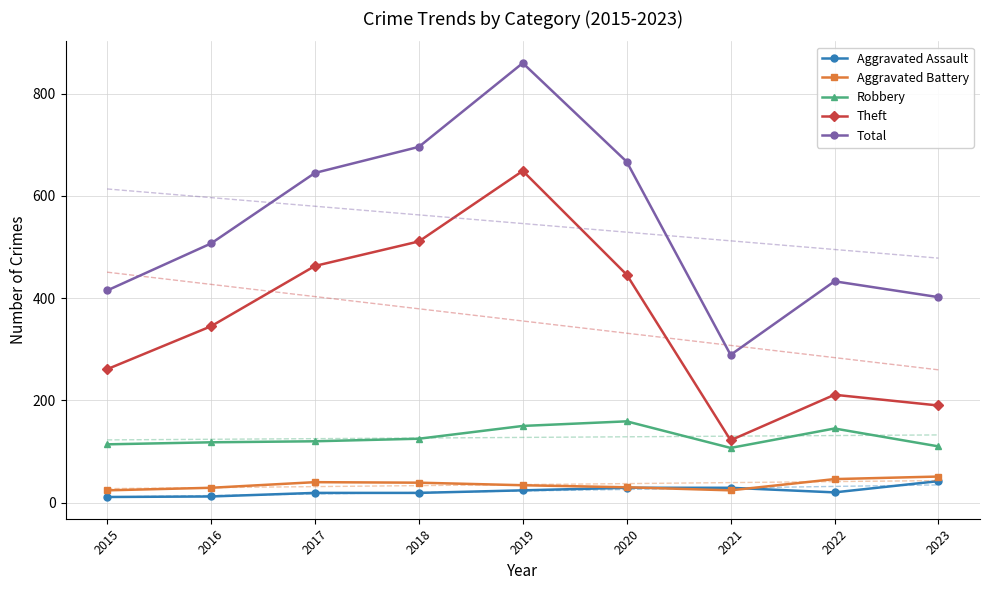

What is the difference between the Total values at 2019 and 2018?

164